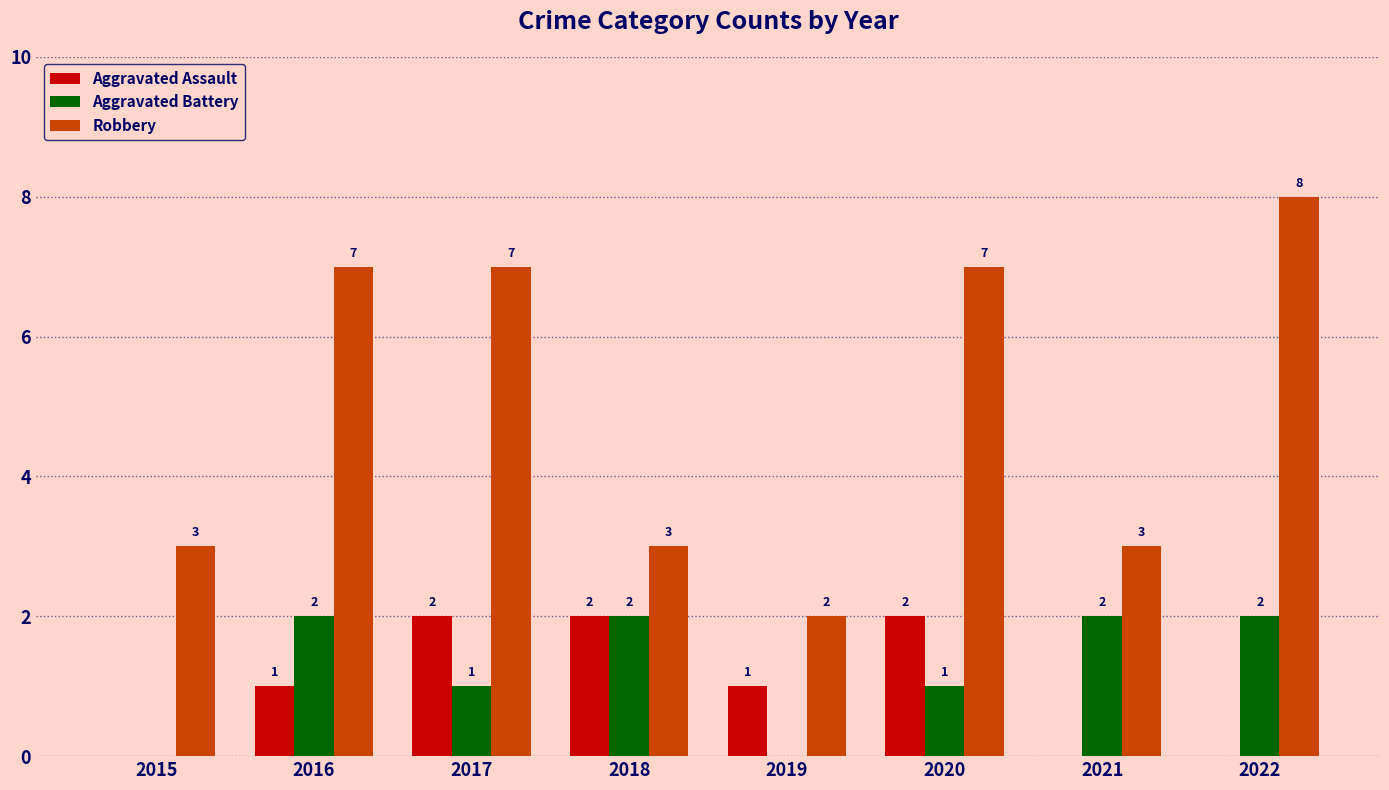

Which series has the largest total across all categories?

Robbery